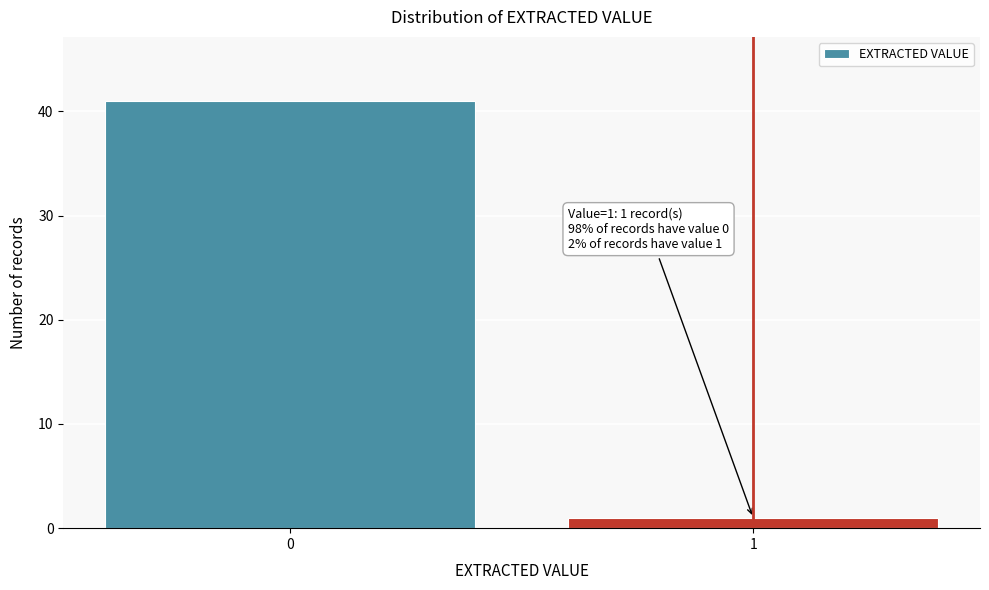

Reading left to right, list all the values displayed in this chart.

41	1